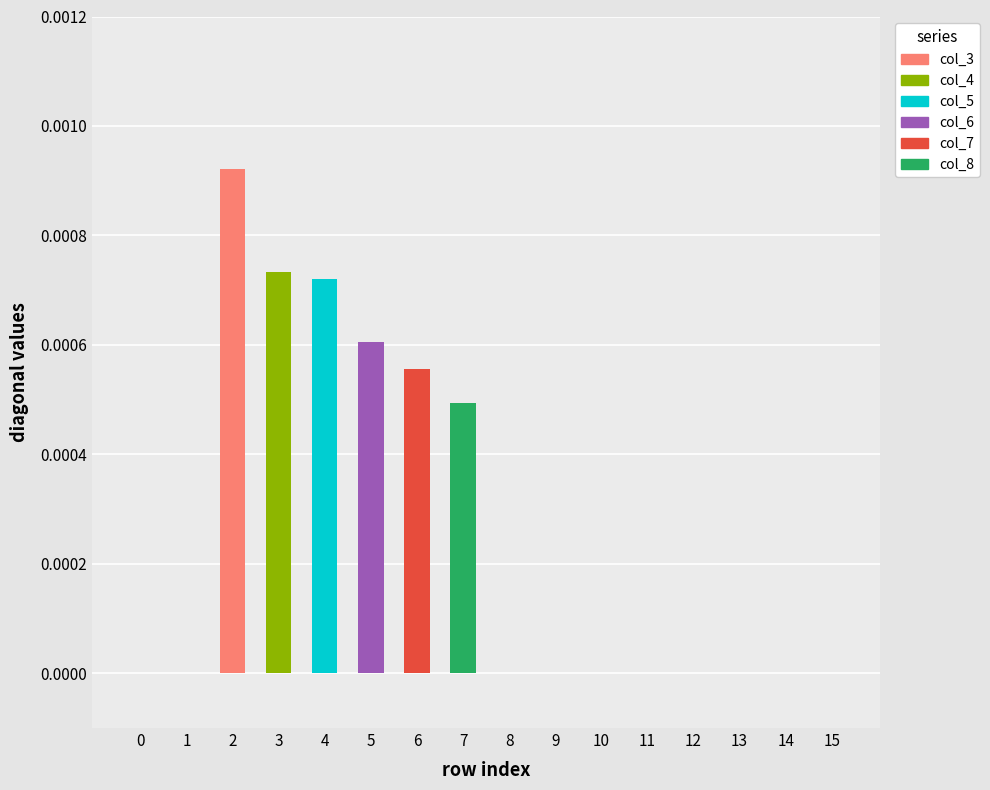

Is it true that col_4 equals -0.0 at 2?

False